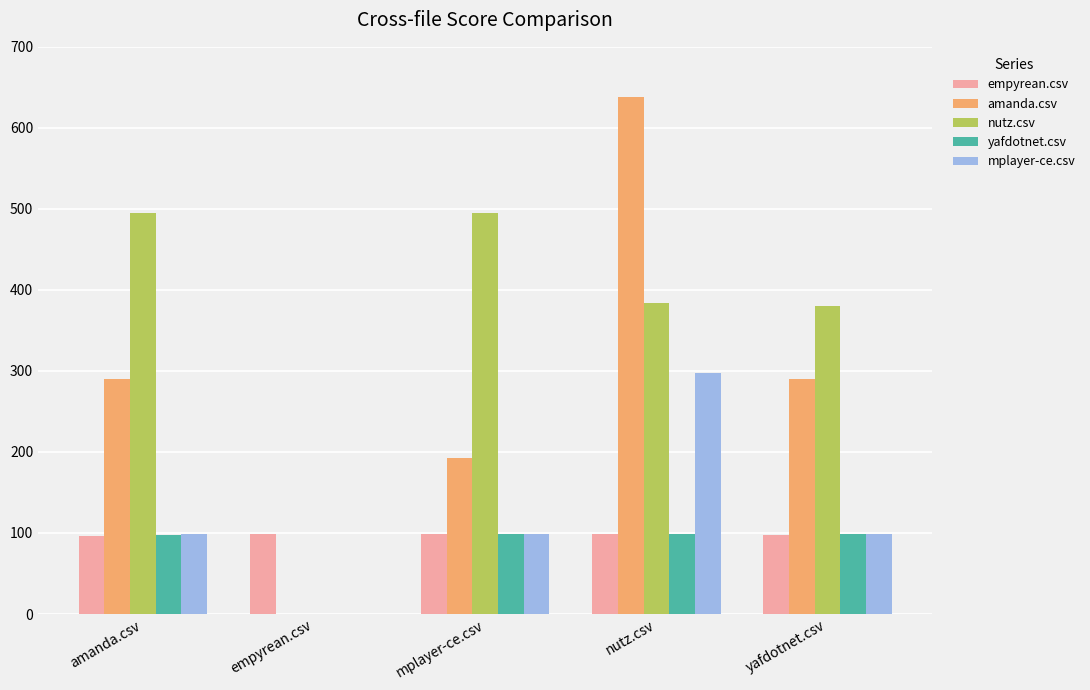

Which series changed the most between amanda.csv and nutz.csv?

amanda.csv